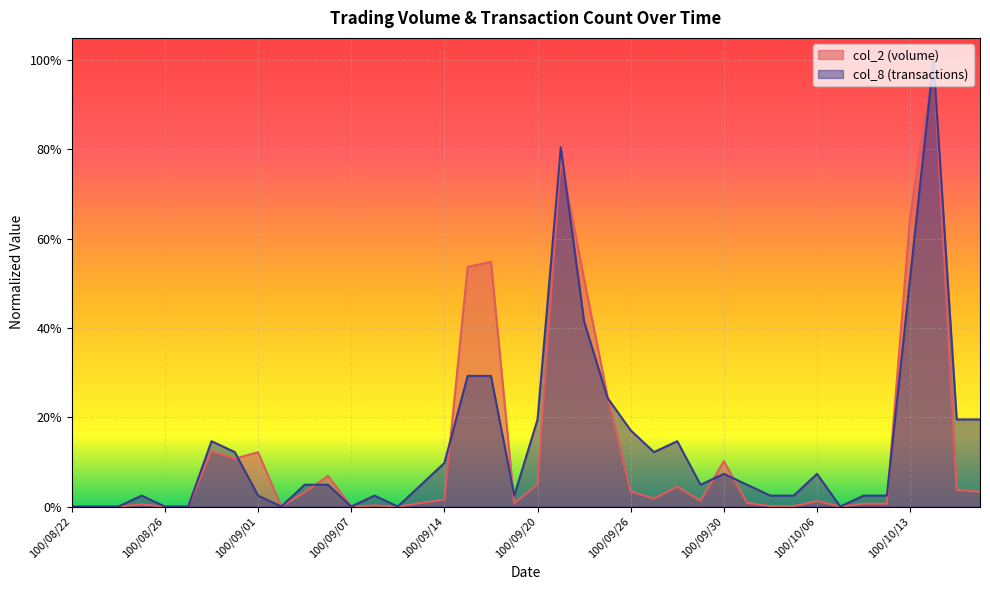

Which has a higher value, 100/09/26 or 100/08/23?

100/09/26